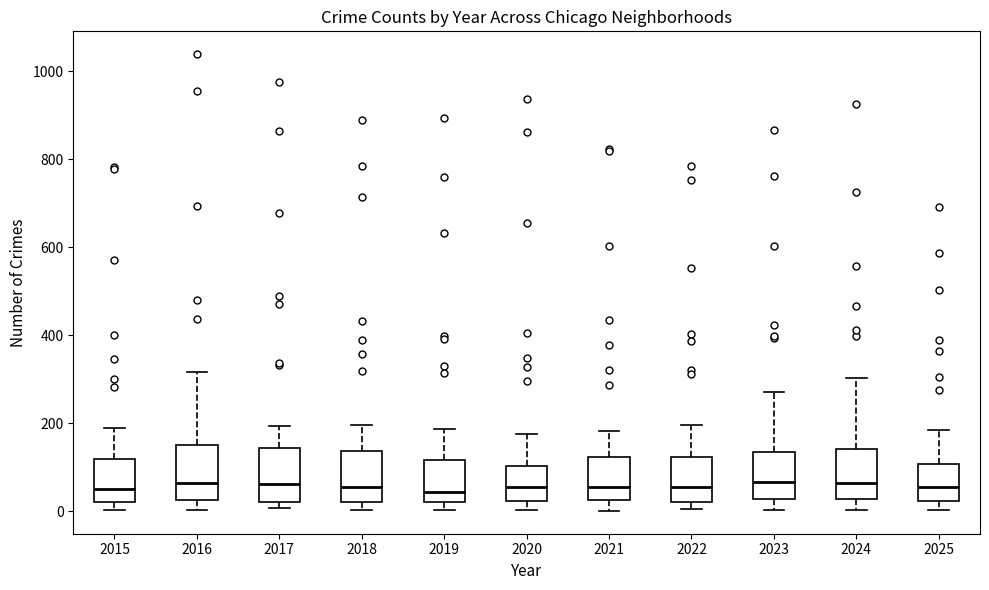

Reading left to right, read every box against the y-axis: the position of its median line, the range the box covers, and the ends of its whiskers. The values are not printed on the chart, so give them approximately, as read against the axis.

2015: median 60, box 20 to 120, whiskers 0 to 180
2016: median 60, box 20 to 160, whiskers 0 to 320
2017: median 60, box 20 to 140, whiskers 0 to 200
2018: median 60, box 20 to 140, whiskers 0 to 200
2019: median 40, box 20 to 120, whiskers 0 to 180
2020: median 60, box 20 to 100, whiskers 0 to 180
2021: median 60, box 20 to 120, whiskers 0 to 180
2022: median 60, box 20 to 120, whiskers 0 to 200
2023: median 60, box 20 to 140, whiskers 0 to 280
2024: median 60, box 20 to 140, whiskers 0 to 300
2025: median 60, box 20 to 100, whiskers 0 to 180